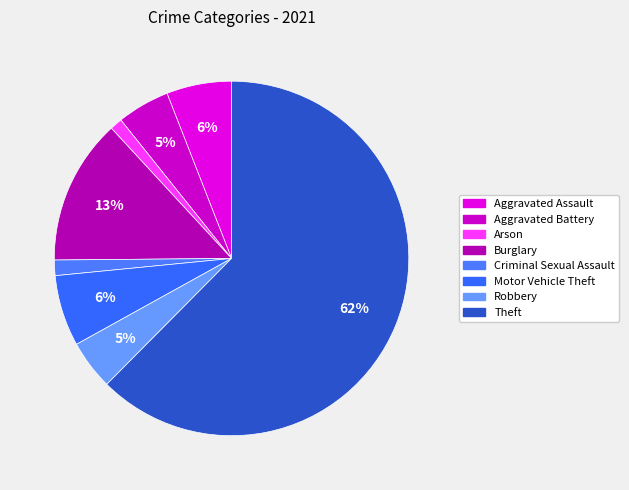

Is there a majority slice in this chart?

Yes